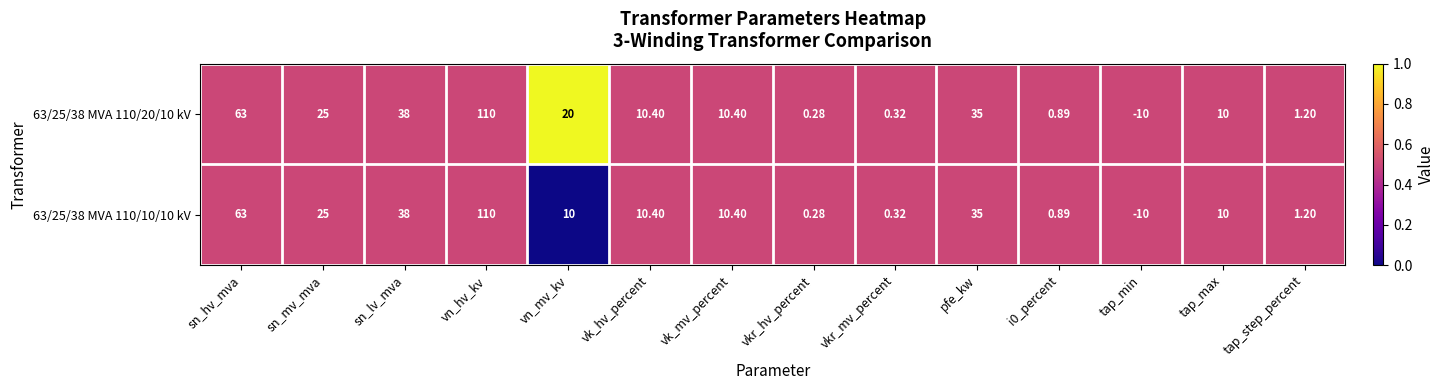

How many distinct data groups are displayed?

2